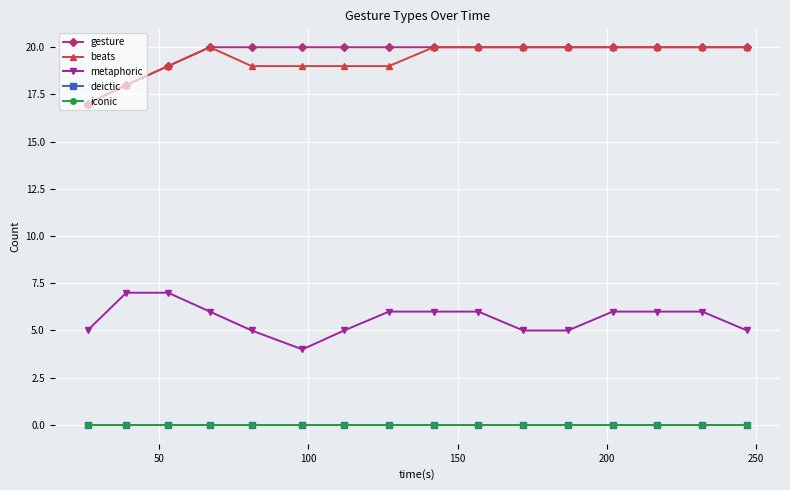

Is this an area chart (filled region under the line)?

No